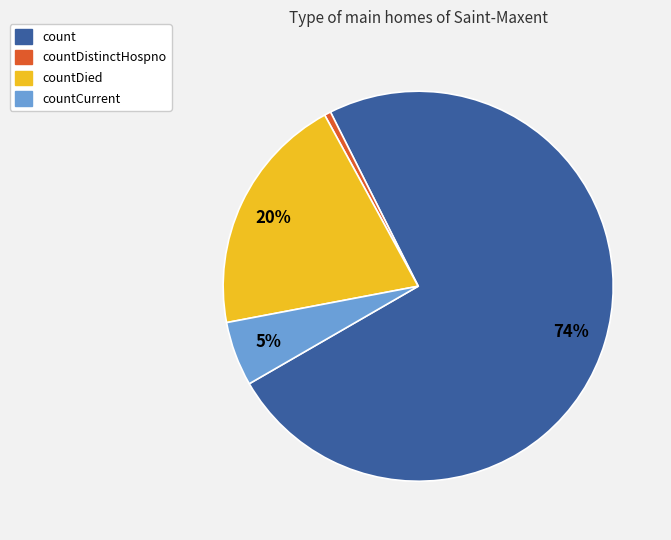

Is there a majority slice in this chart?

Yes